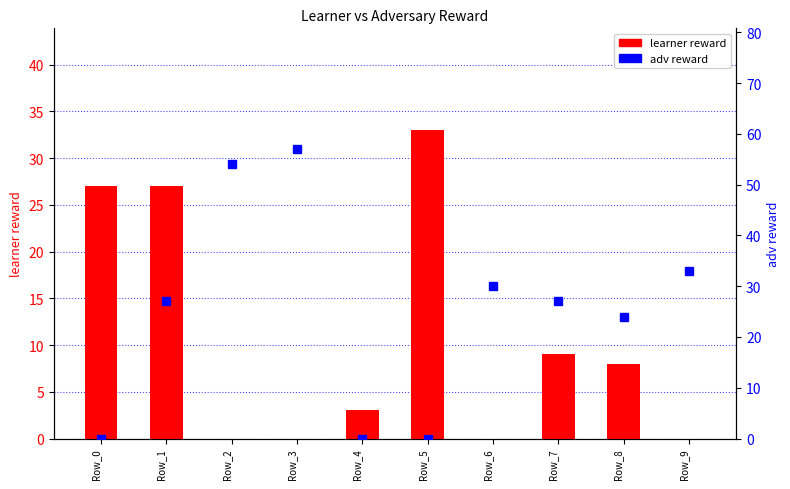

What is the sum of all adv reward values?

252